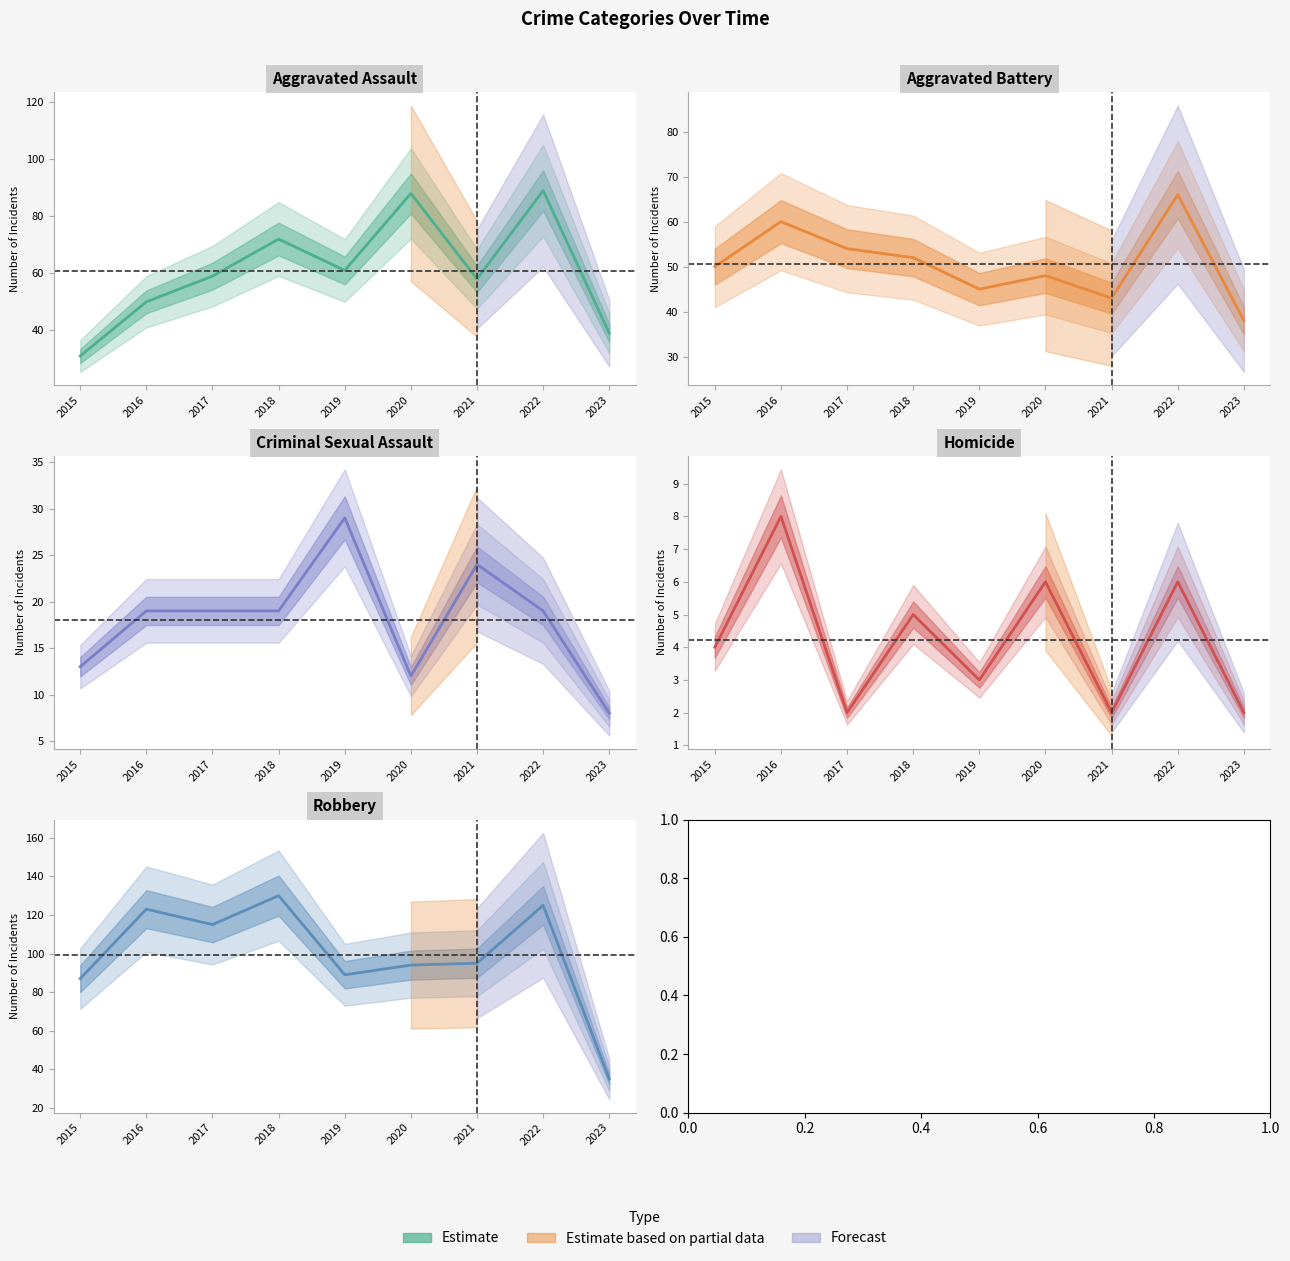

True or false: Aggravated Battery has more than 1 interior local peaks.

True